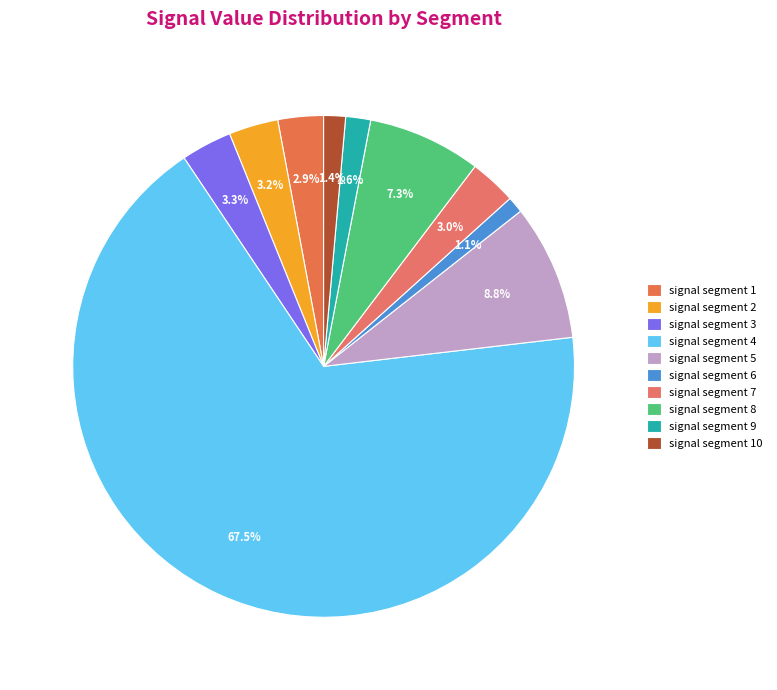

Combined, what portion of the pie is signal segment 8 and signal segment 3?

10.6%